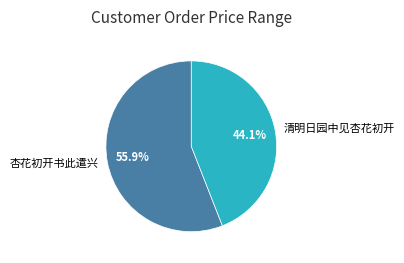

To the nearest percent, what portion does 清明日园中见杏花初开 represent?

44%